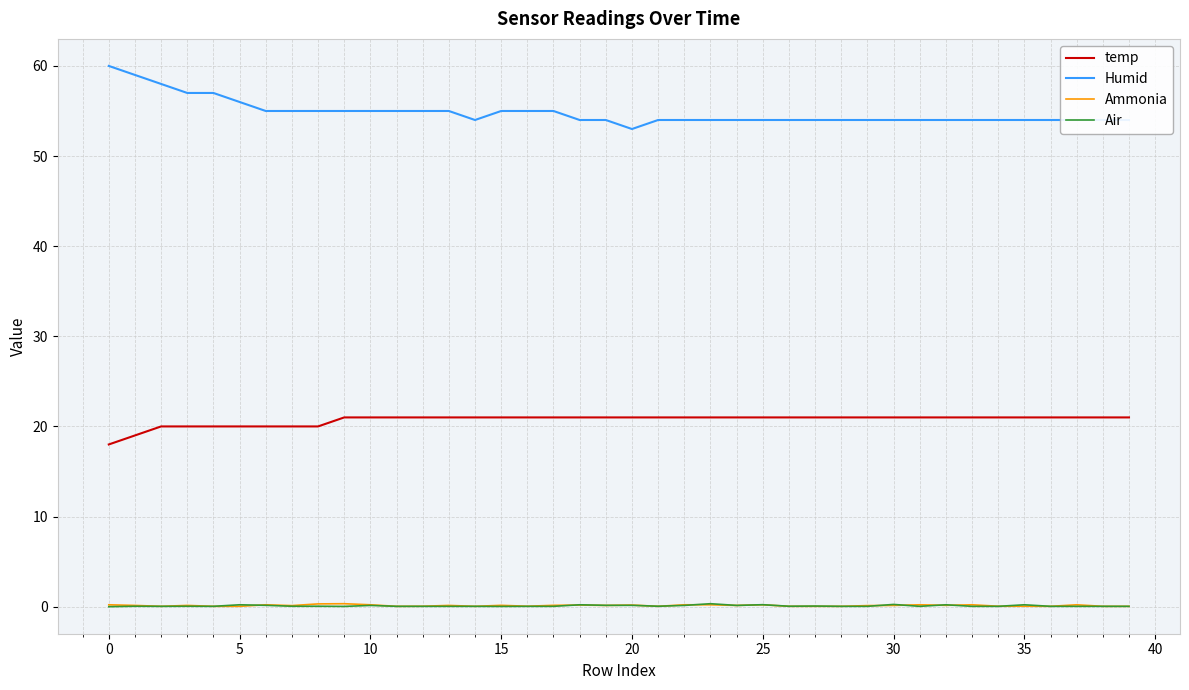

What is the difference between the maximum and second lowest values in the temp series?

2.0